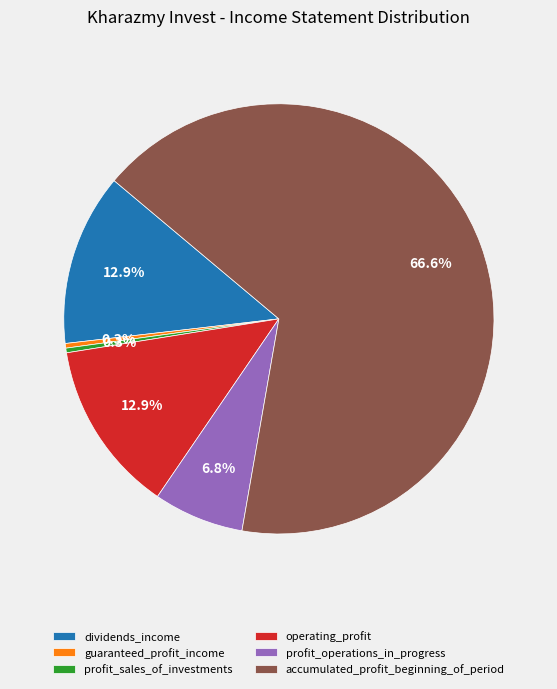

Is there any slice that represents more than half of the pie?

Yes